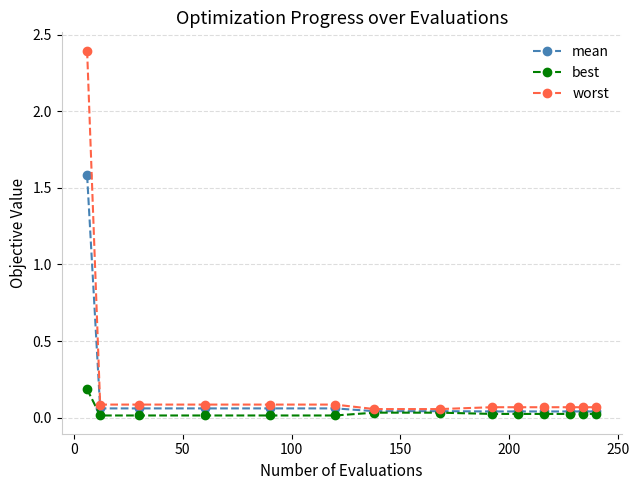

What is the difference between the maximum and minimum values in the mean series?

1.5